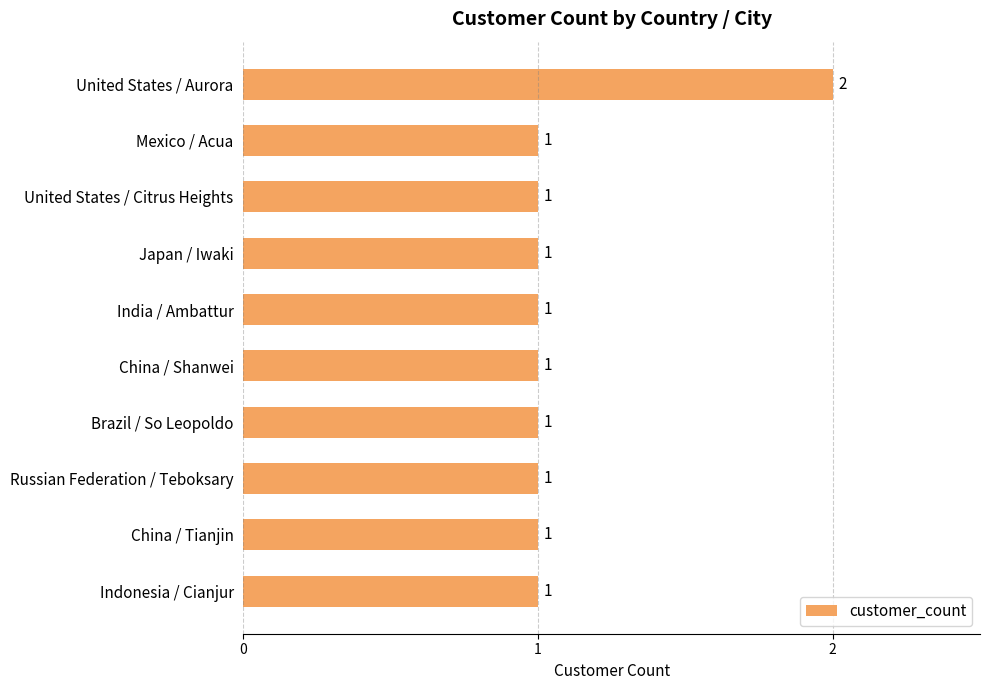

Count the values in the range 1 to 2.

10